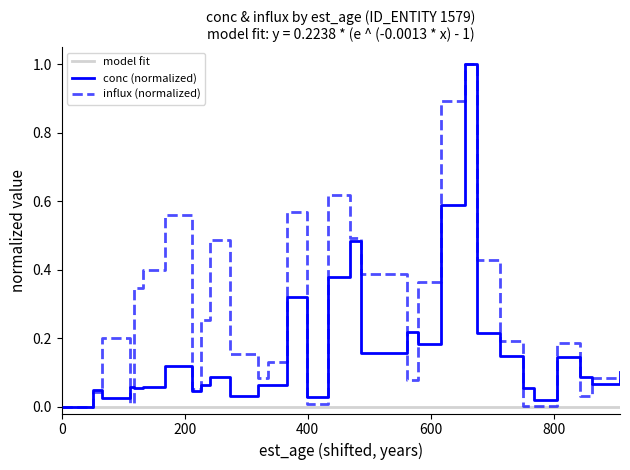

What is the value of the conc point at the 10th from the left?

0.1